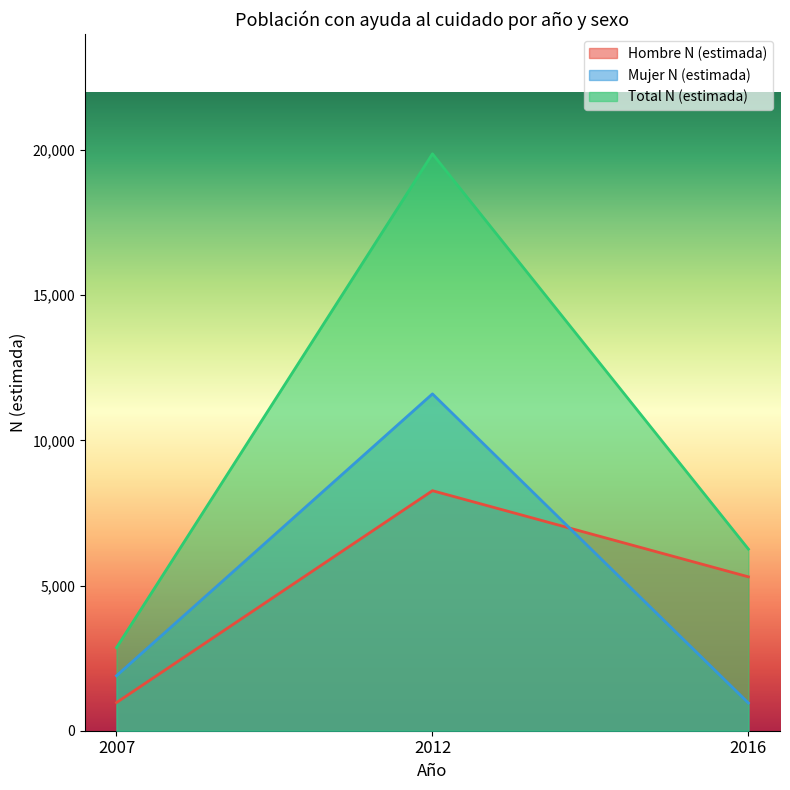

True or false: Mujer N (estimada) has a value of 954 at 2016.

True